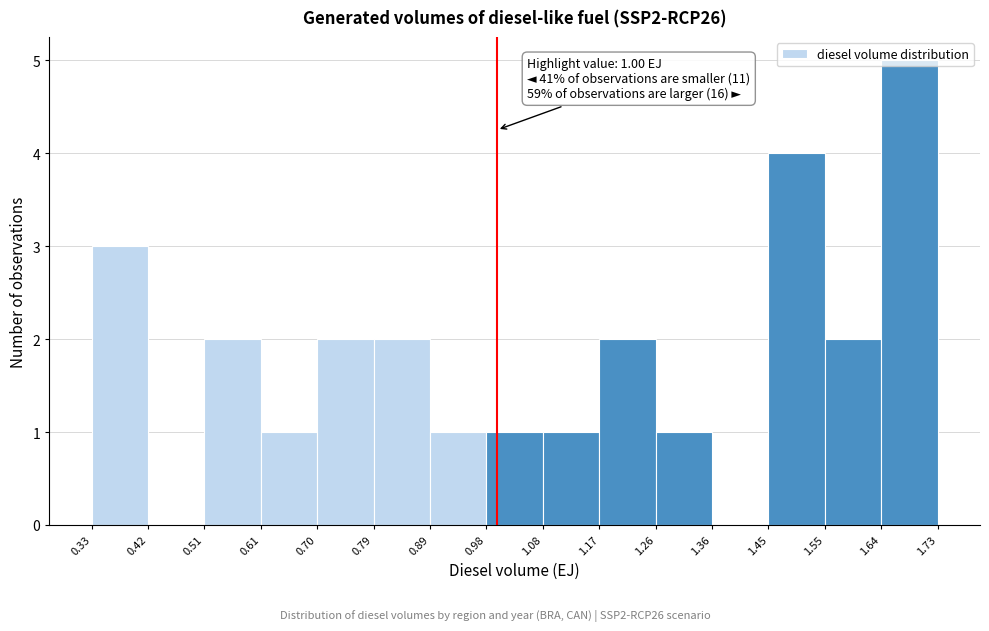

Over which range of the x-axis is the bar tallest?

1.64 to 1.73